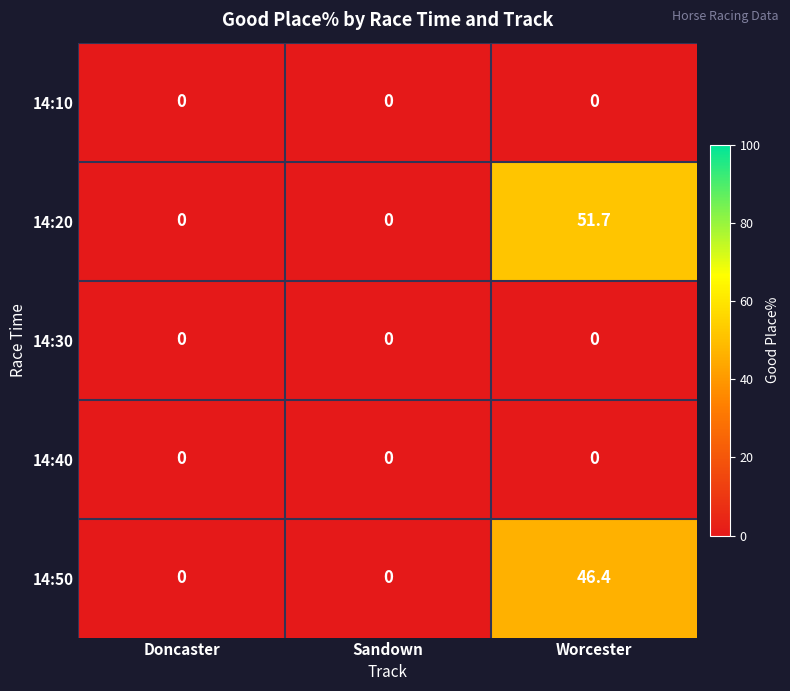

What is the difference between the maximum and minimum values in the 14:20 series?

51.7